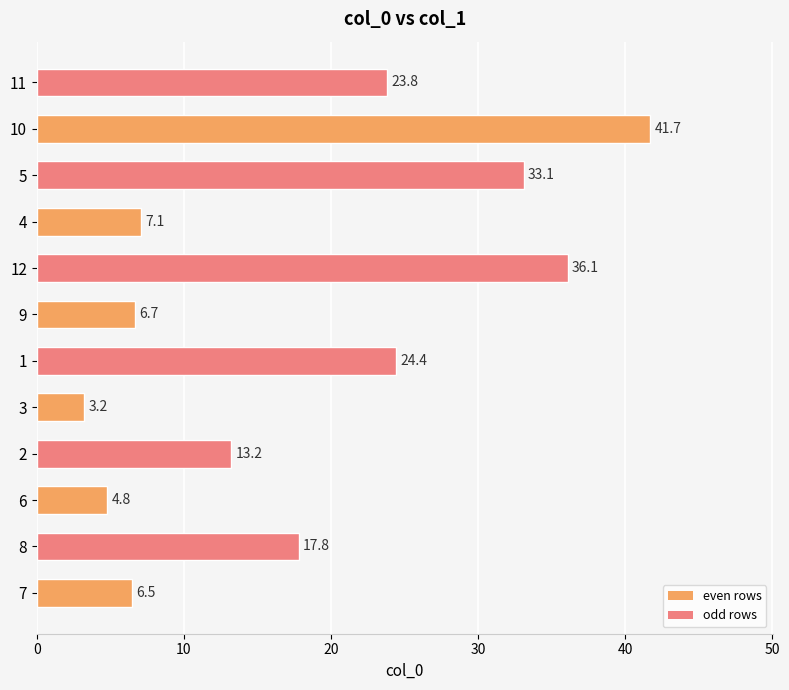

What is the maximum value shown in the chart?

41.7